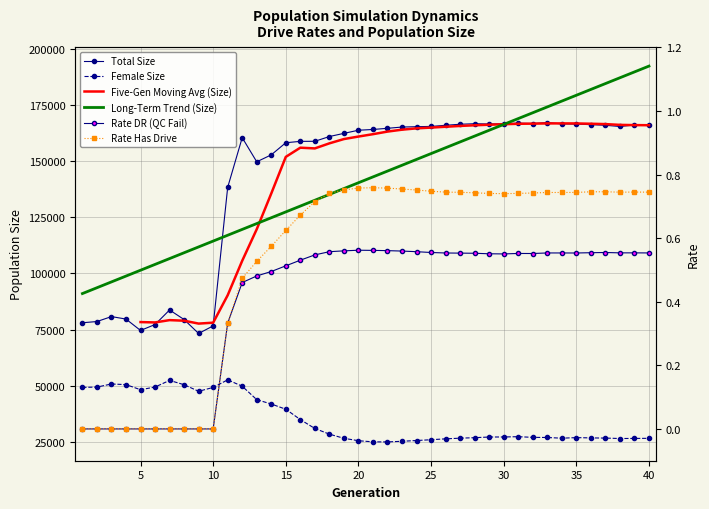

At which category is the sum across all series the highest?

40